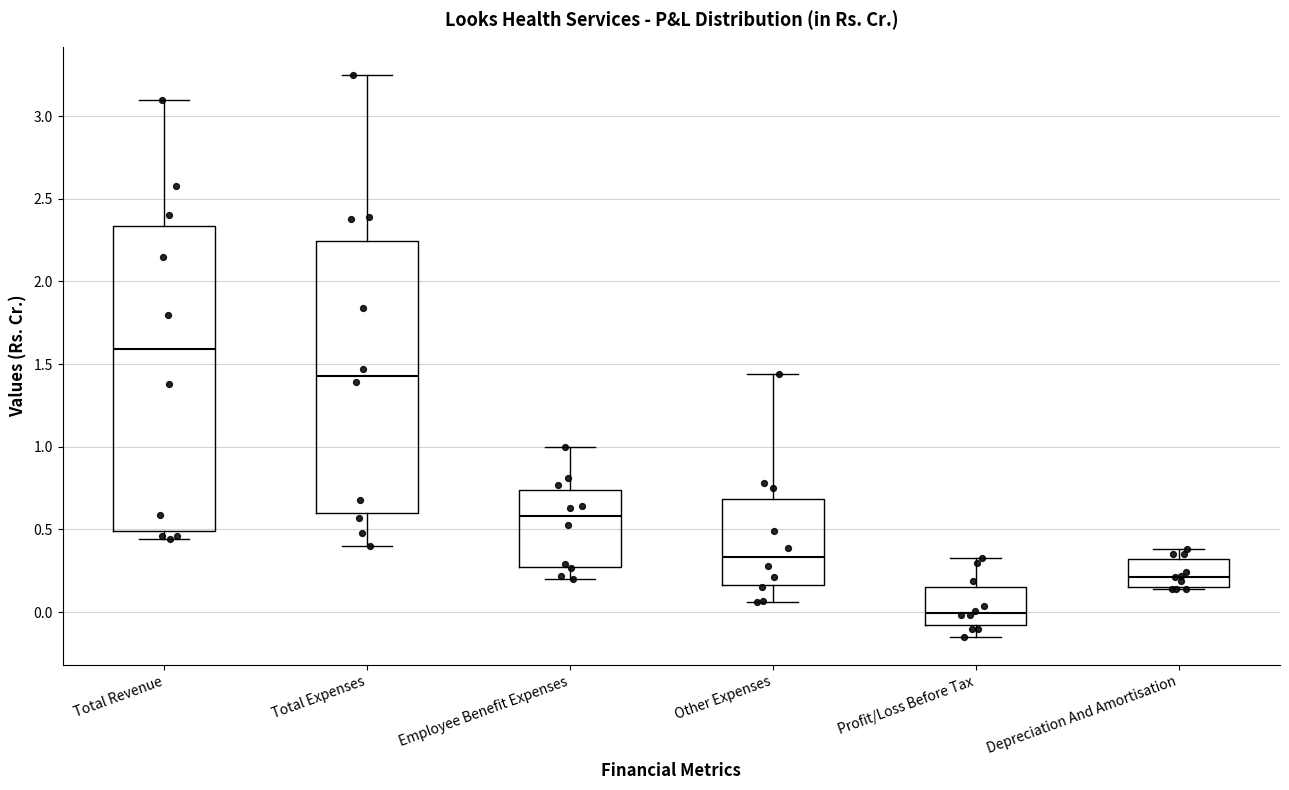

Where is the upper edge of the box for Profit/Loss Before Tax on the y-axis? The values are not printed on the chart, so give them approximately, as read against the axis.

0.15